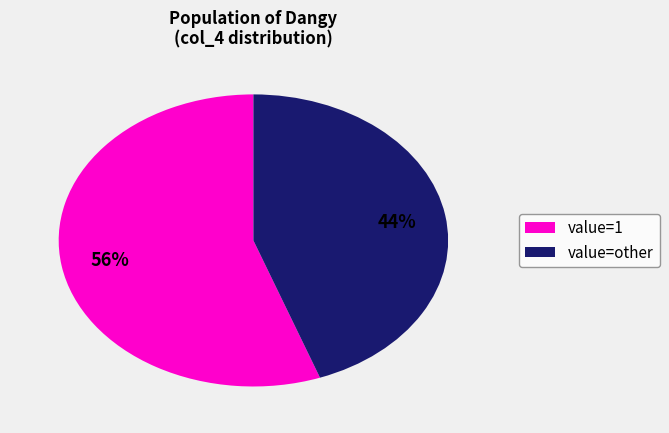

Between value=1 and value=other, which is larger?

value=1